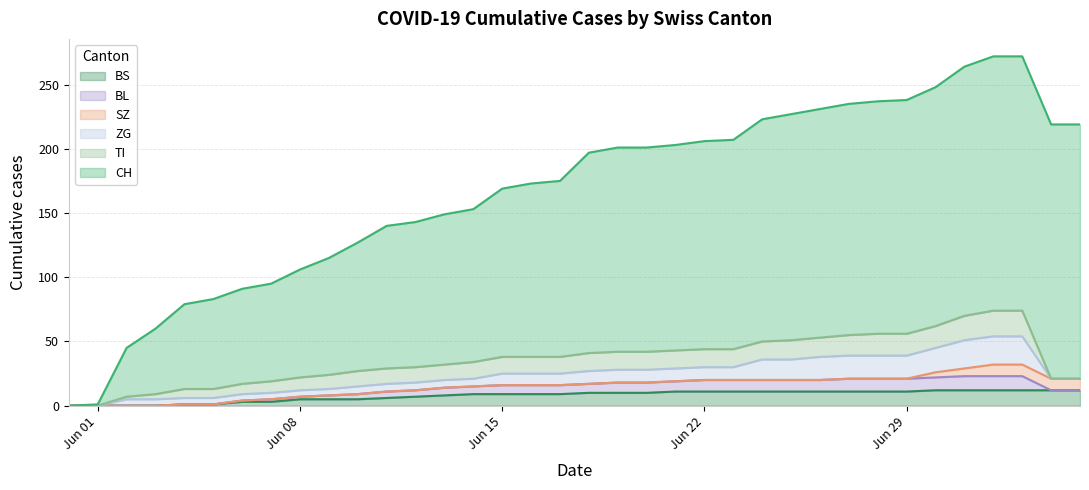

What is the difference between the BL values at 2020-06-23 and 2020-06-10?

5